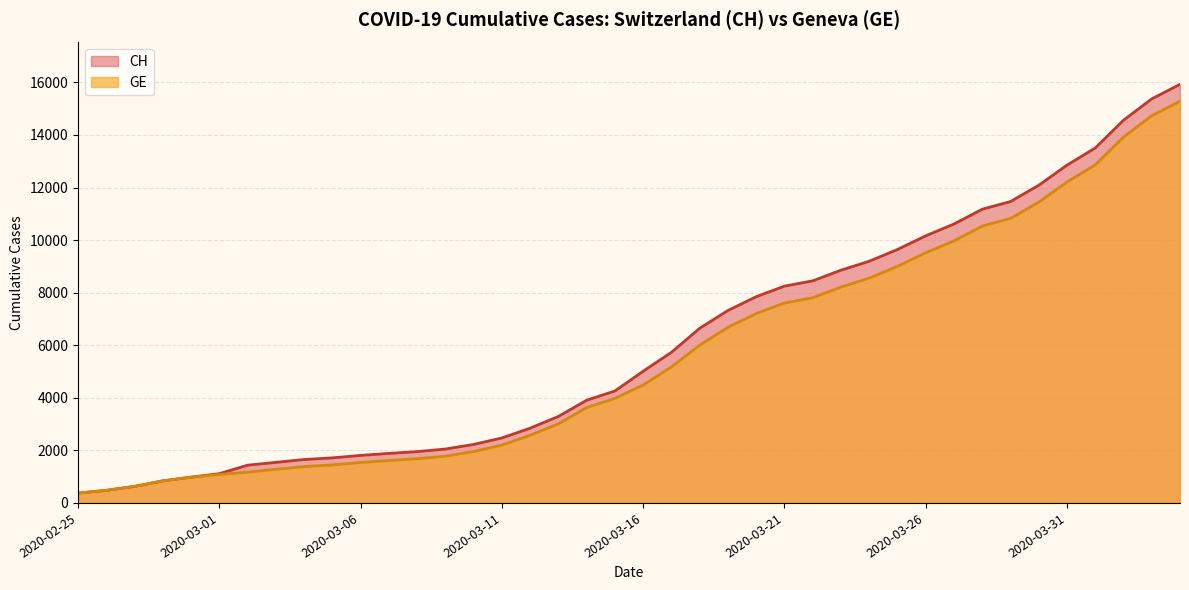

The CH series shows 1952 at 2020-03-08. True or false?

True